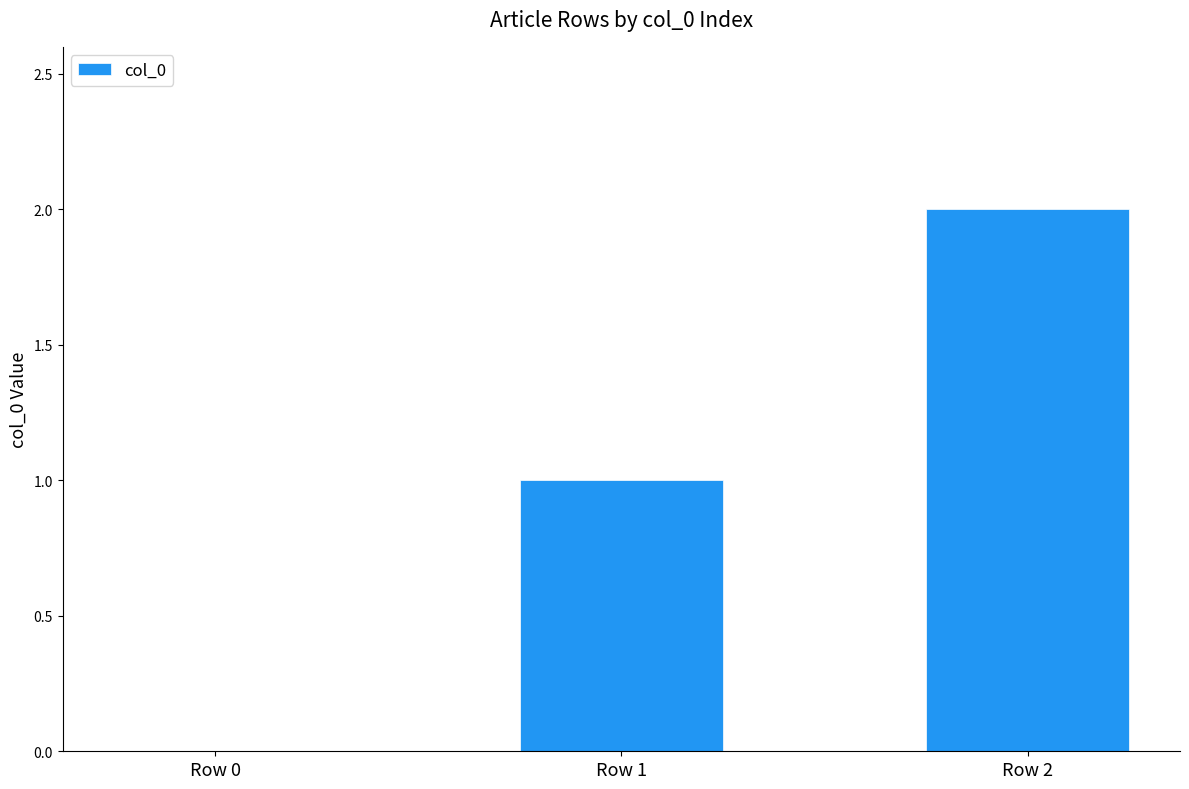

Which category has the highest value across all series?

Row 2